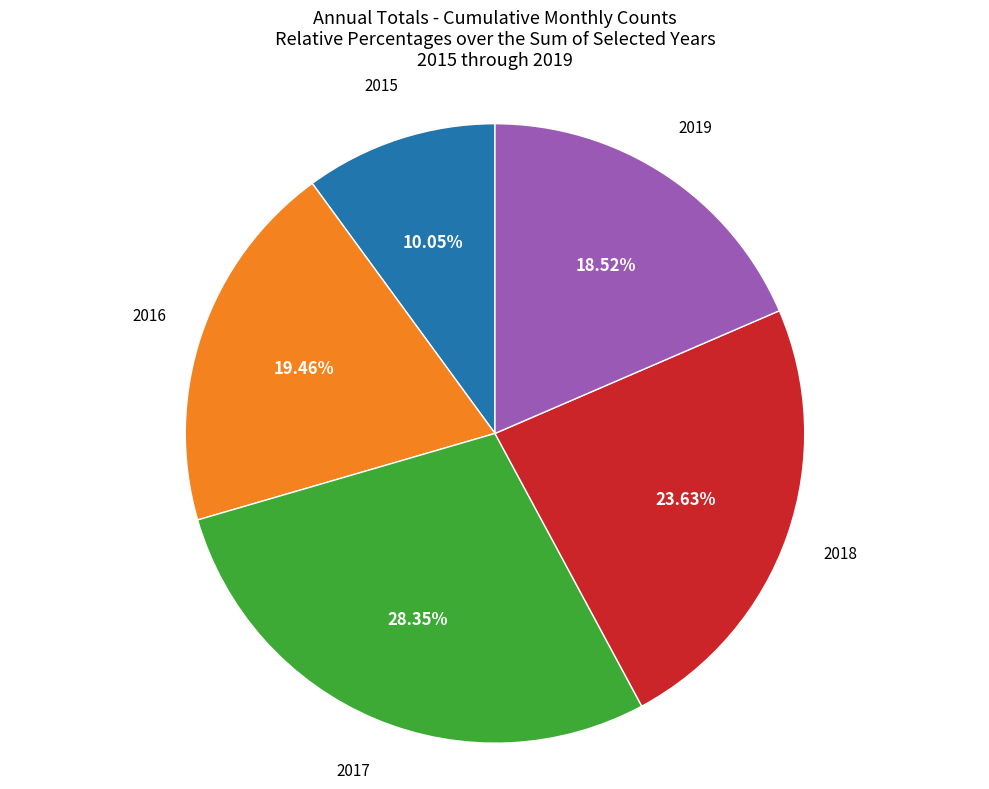

To the nearest percent, what percentage of the pie is 2018?

24%